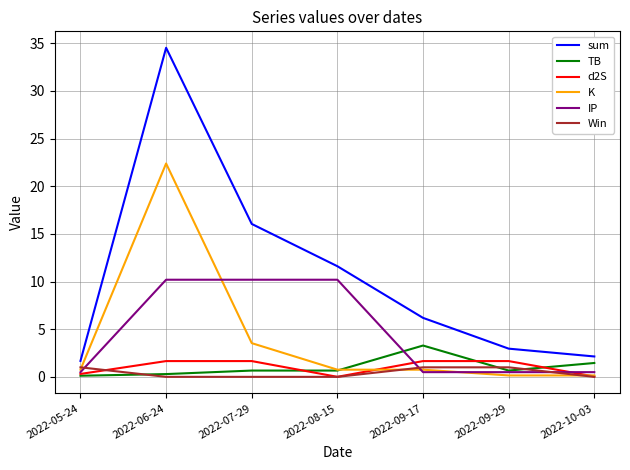

Which label corresponds to the largest value in the chart?

2022-06-24